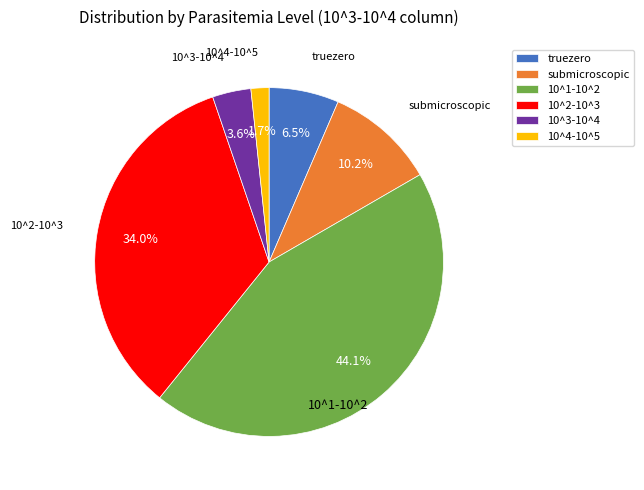

What percentage is the submicroscopic slice, to the nearest percent?

10%